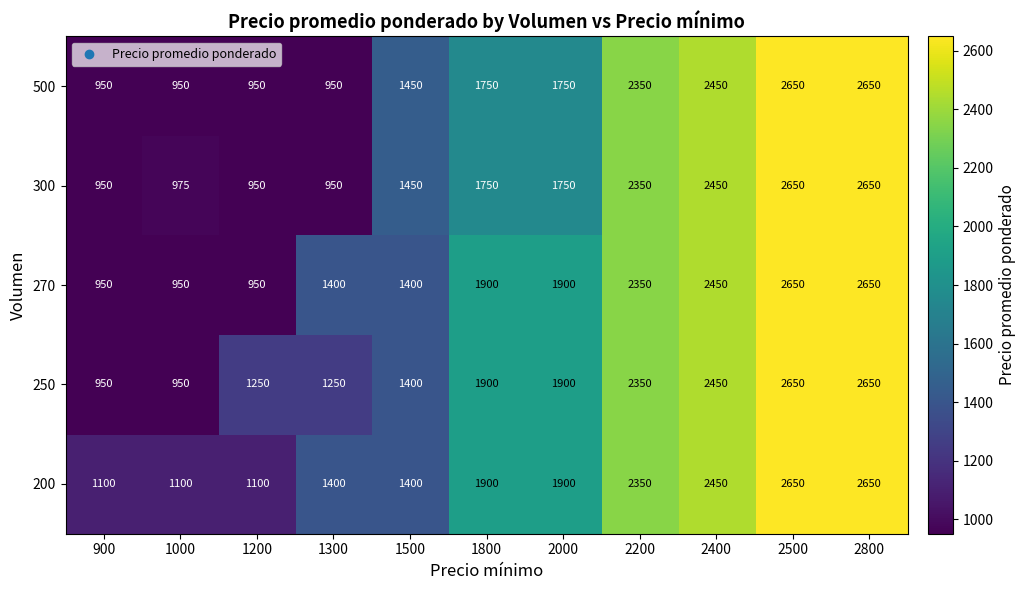

True or false: 250 has a value of 1900 at 2000.

True